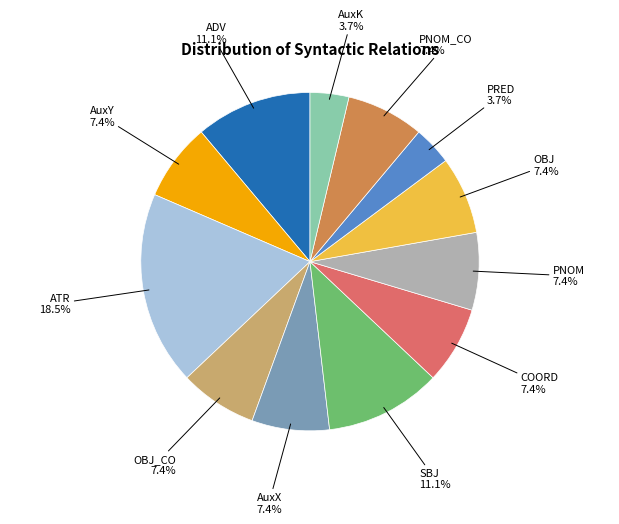

Count the number of slices in the pie.

12